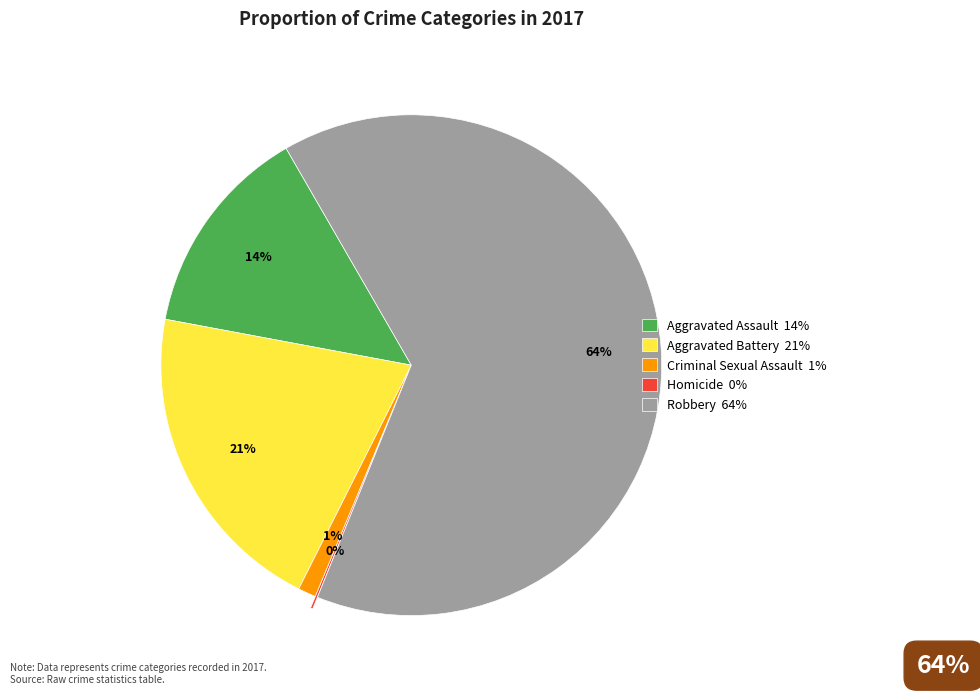

To the nearest percent, what is the combined percentage of Aggravated Assault 14% and Robbery 64%?

78%